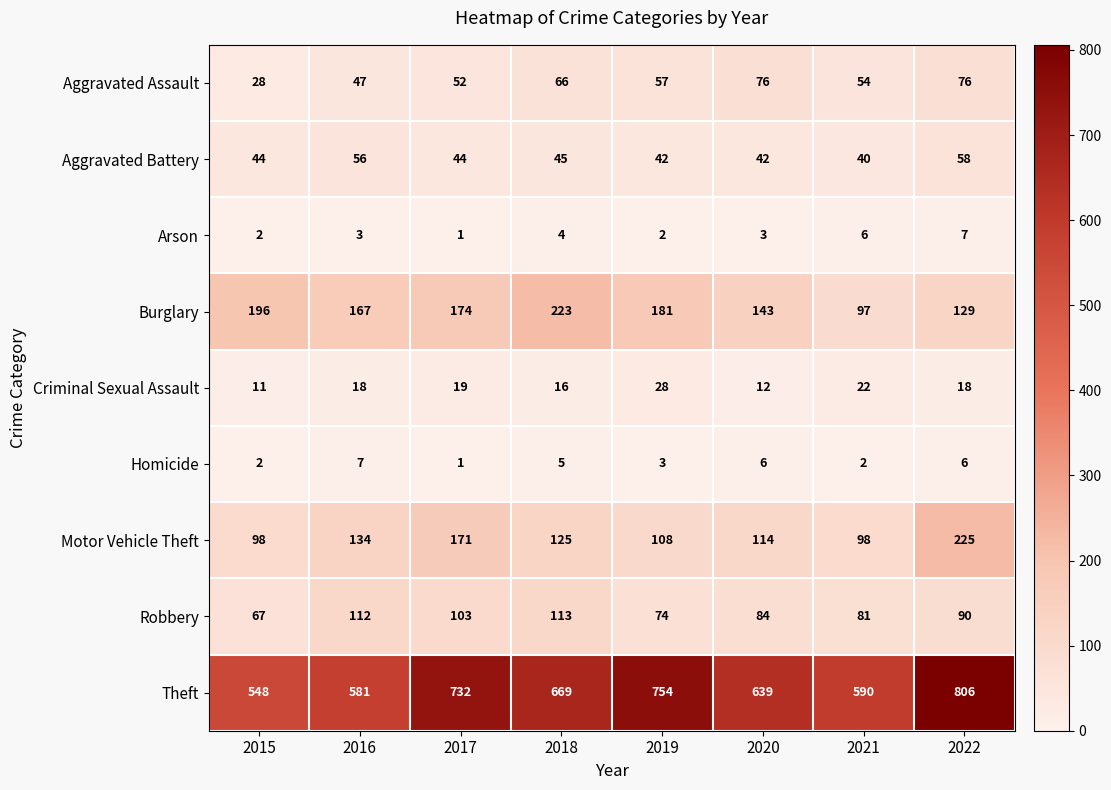

At which category is the sum across all series the highest?

2022